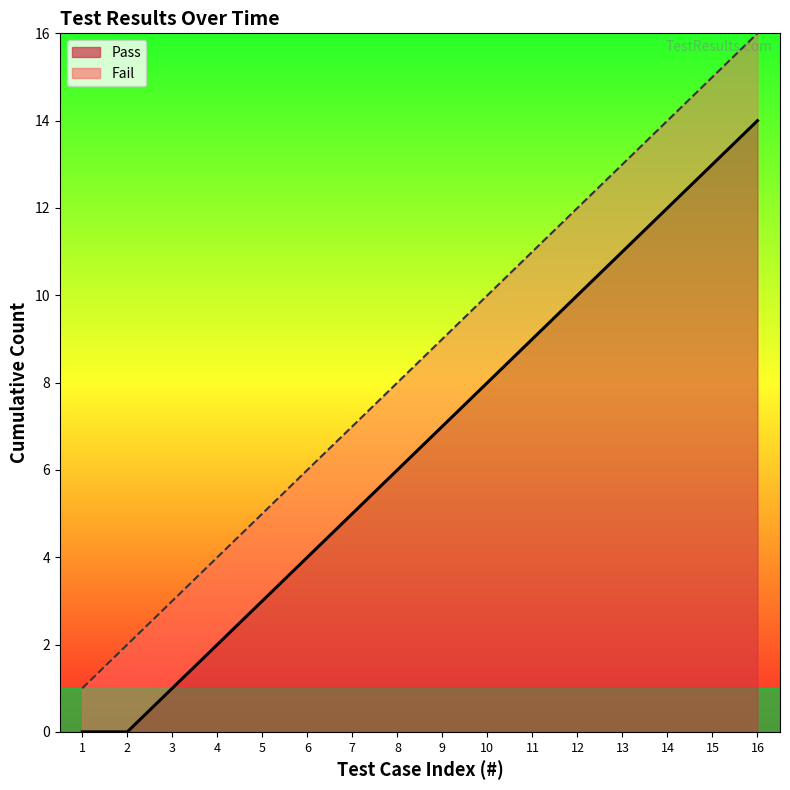

What is the value of the 6th point from the left?

4